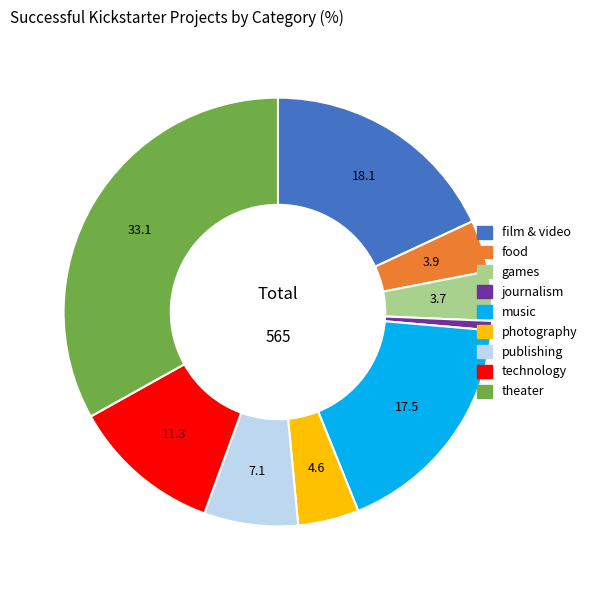

Between music and food, which is larger?

music